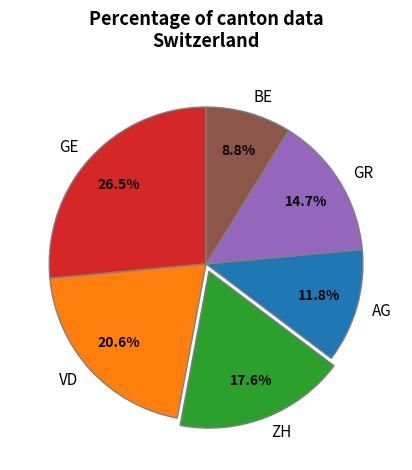

How many slices are in this pie chart?

6